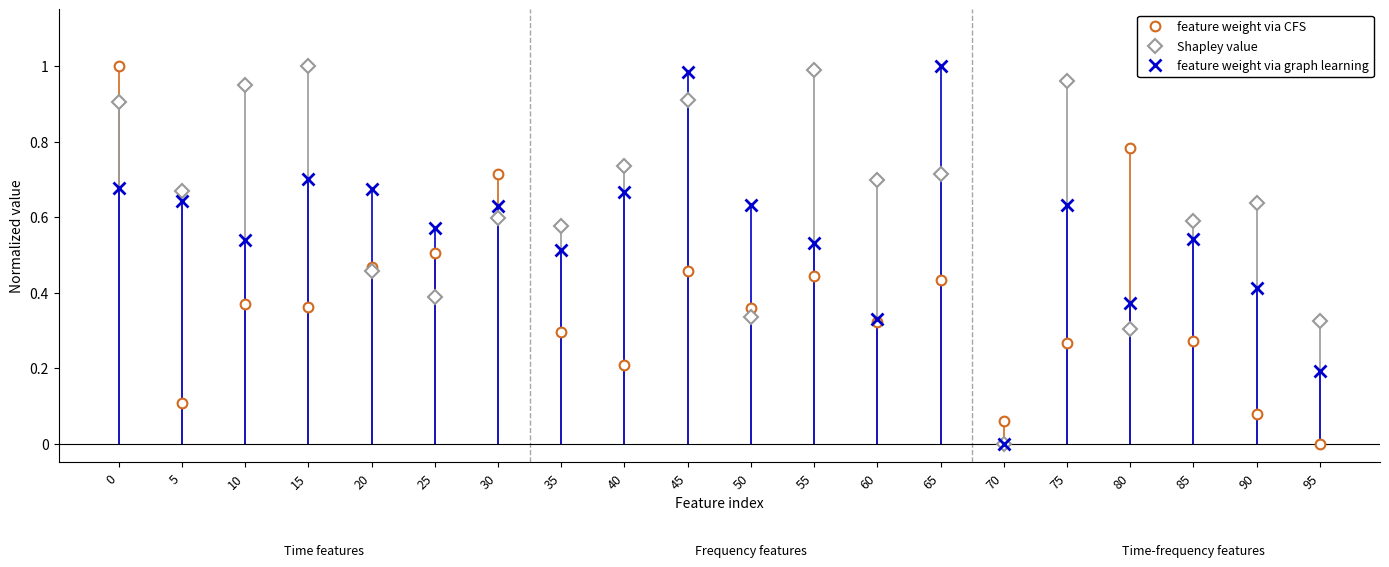

Is this an area chart (filled region under the line)?

No